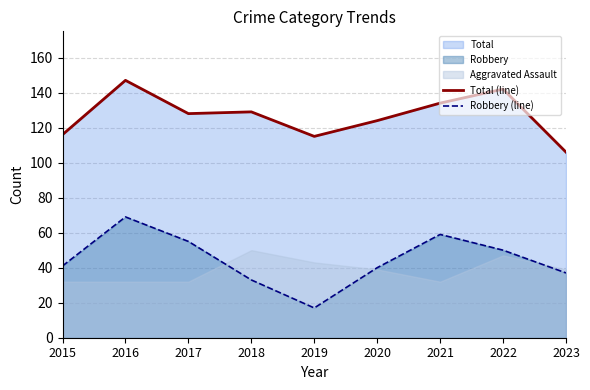

Which category has the lowest value in the Robbery (line) series?

2019